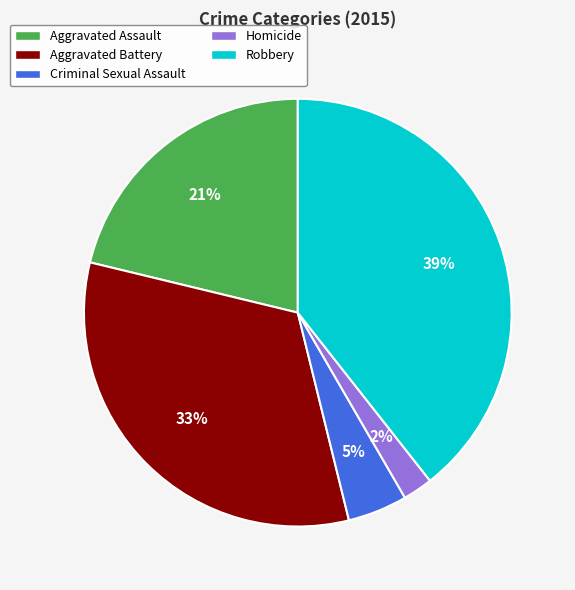

Is it true that Homicide is 2% of the pie?

True